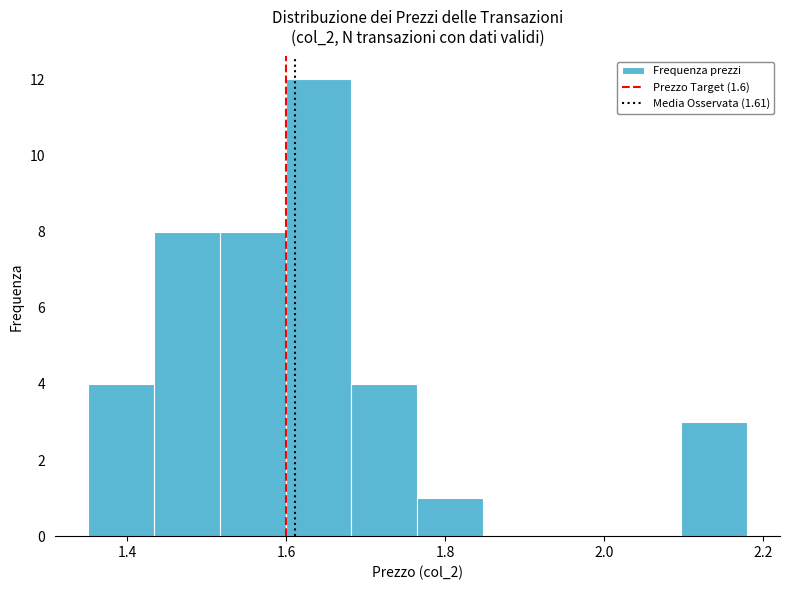

Reading left to right, list every bar in this chart as the range it spans on the x-axis followed by its height. Neither the bar edges nor the heights are printed on the chart, so give them approximately, as read against the axes.

1.36 to 1.44: 4
1.44 to 1.52: 8
1.52 to 1.60: 8
1.60 to 1.68: 12
1.68 to 1.76: 4
1.76 to 1.84: 1
1.84 to 1.94: 0
1.94 to 2.02: 0
2.02 to 2.10: 0
2.10 to 2.18: 3